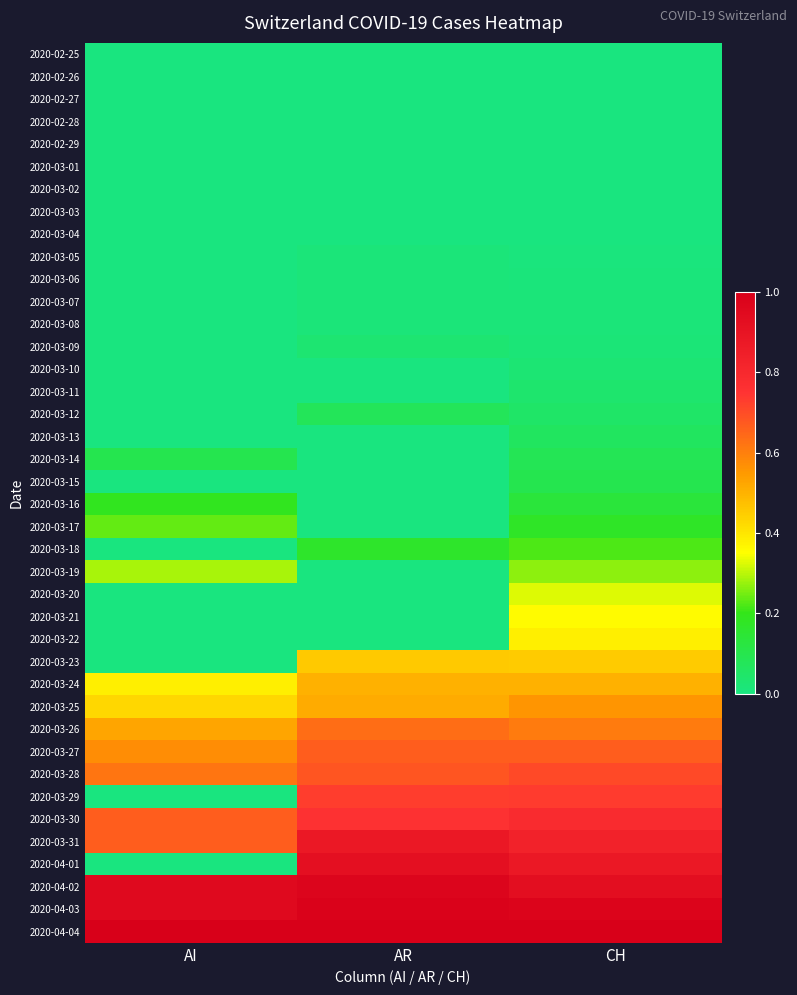

Reading left to right, transcribe all the data shown in this chart.

2020-02-25: AI=0.0	AR=0.0	CH=0.0
2020-02-26: AI=0.0	AR=0.0	CH=0.0
2020-02-27: AI=0.0	AR=0.0	CH=0.0
2020-02-28: AI=0.0	AR=0.0	CH=0.0
2020-02-29: AI=0.0	AR=0.0	CH=0.0
2020-03-01: AI=0.0	AR=0.0	CH=0.0
2020-03-02: AI=0.0	AR=0.0	CH=0.0
2020-03-03: AI=0.0	AR=0.0	CH=0.0
2020-03-04: AI=0.0	AR=0.0	CH=0.0
2020-03-05: AI=0.0	AR=0.0	CH=0.0
2020-03-06: AI=0.0	AR=0.0	CH=0.0
2020-03-07: AI=0.0	AR=0.0	CH=0.0
2020-03-08: AI=0.0	AR=0.0	CH=0.0
2020-03-09: AI=0.0	AR=0.0	CH=0.0
2020-03-10: AI=0.0	AR=0.0	CH=0.0
2020-03-11: AI=0.0	AR=0.0	CH=0.0
2020-03-12: AI=0.0	AR=0.1	CH=0.0
2020-03-13: AI=0.0	AR=0.0	CH=0.1
2020-03-14: AI=0.1	AR=0.0	CH=0.1
2020-03-15: AI=0.0	AR=0.0	CH=0.1
2020-03-16: AI=0.2	AR=0.0	CH=0.1
2020-03-17: AI=0.2	AR=0.0	CH=0.2
2020-03-18: AI=0.0	AR=0.2	CH=0.2
2020-03-19: AI=0.3	AR=0.0	CH=0.3
2020-03-20: AI=0.0	AR=0.0	CH=0.3
2020-03-21: AI=0.0	AR=0.0	CH=0.4
2020-03-22: AI=0.0	AR=0.0	CH=0.4
2020-03-23: AI=0.0	AR=0.5	CH=0.5
2020-03-24: AI=0.4	AR=0.5	CH=0.5
2020-03-25: AI=0.4	AR=0.5	CH=0.6
2020-03-26: AI=0.5	AR=0.6	CH=0.6
2020-03-27: AI=0.6	AR=0.7	CH=0.7
2020-03-28: AI=0.6	AR=0.7	CH=0.7
2020-03-29: AI=0.0	AR=0.7	CH=0.7
2020-03-30: AI=0.7	AR=0.8	CH=0.8
2020-03-31: AI=0.7	AR=0.9	CH=0.8
2020-04-01: AI=0.0	AR=0.9	CH=0.9
2020-04-02: AI=1.0	AR=1.0	CH=0.9
2020-04-03: AI=1.0	AR=1.0	CH=1.0
2020-04-04: AI=1.0	AR=1.0	CH=1.0